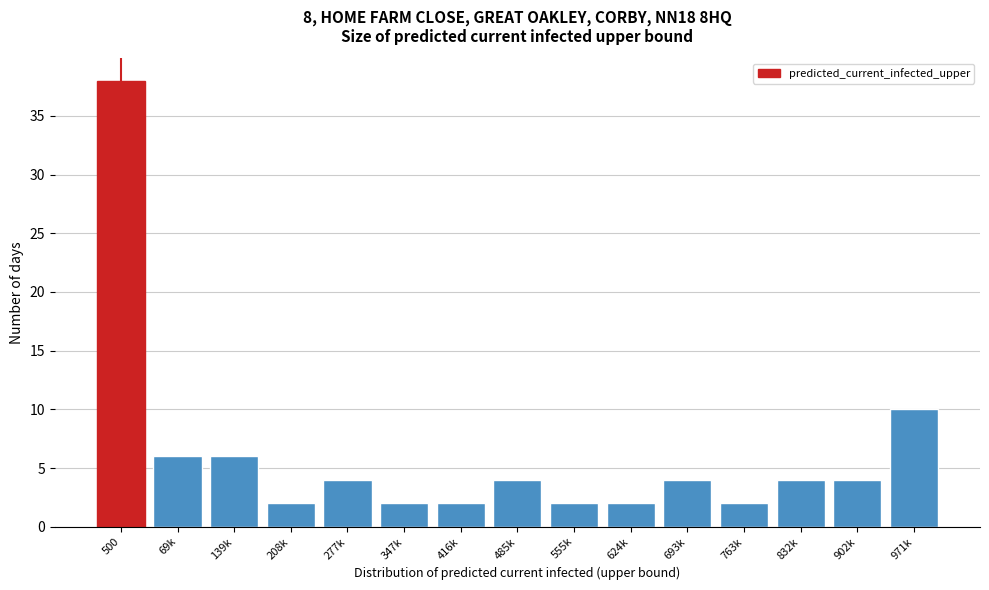

Reading right to left, transcribe all the data shown in this chart.

10	4	4	2	4	2	2	4	2	2	4	2	6	6	38